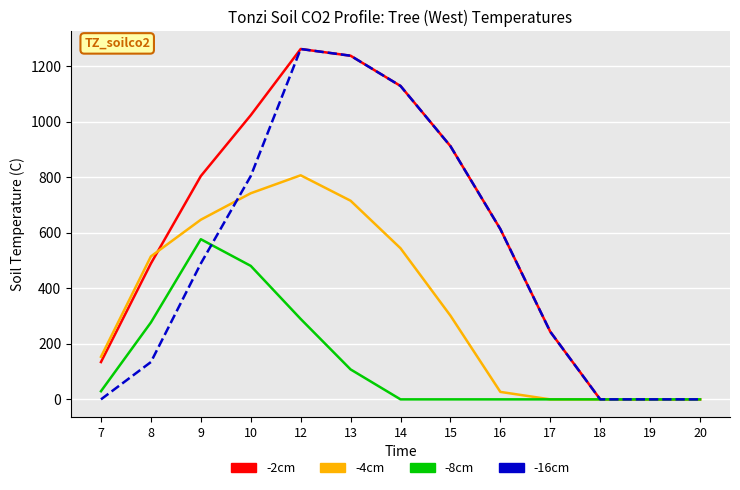

How many values in the -16cm series exceed 489?

7